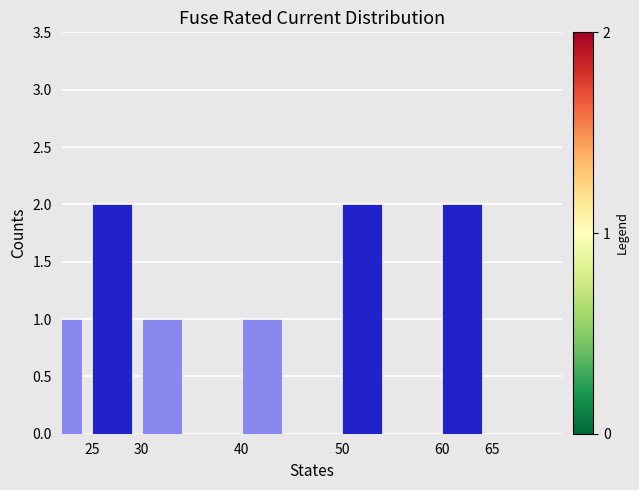

Reading left to right, transcribe all the data shown in this chart.

1	2	1	0	1	0	2	0	2	0